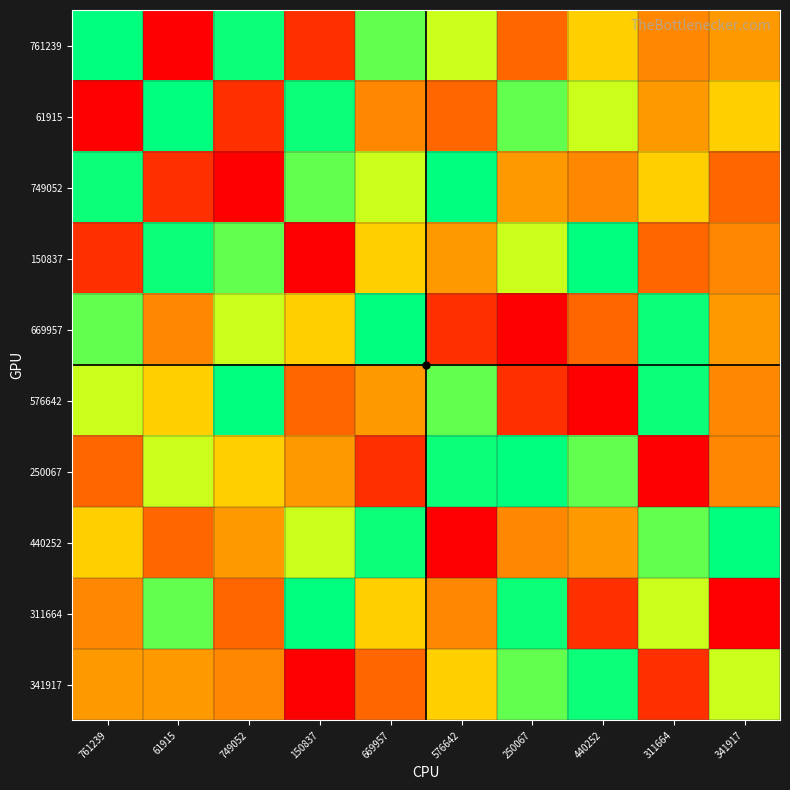

At 341917, list the series in order from largest to smallest.

440252, 341917, 61915, 761239, 669957, 150837, 576642, 250067, 749052, 311664